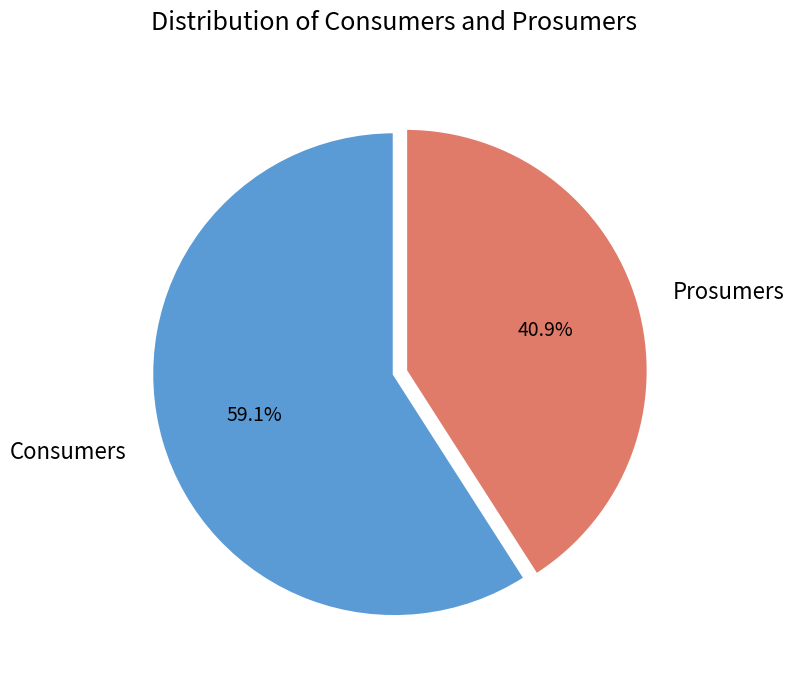

What is the ratio of the value at Consumers to the value at Prosumers?

1.4